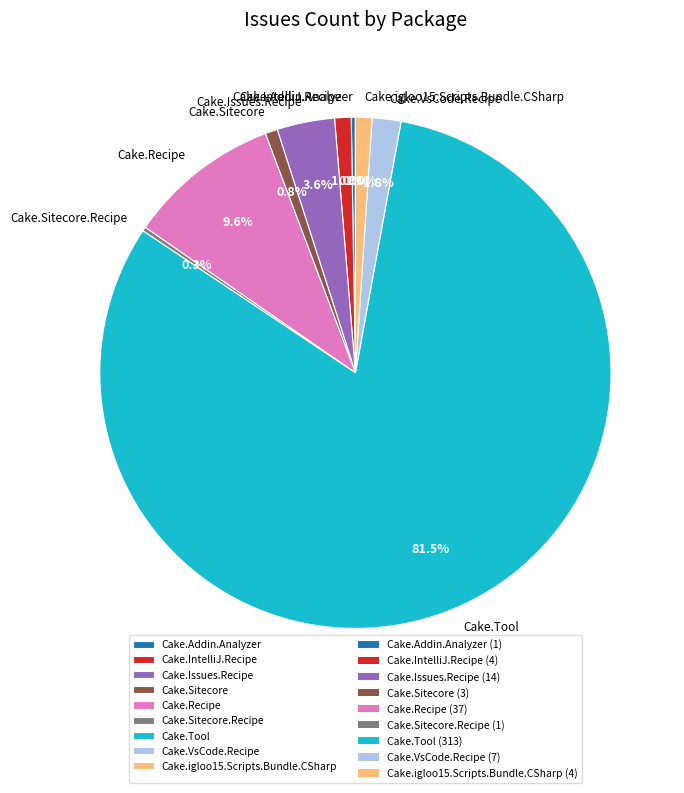

Is there any slice that represents more than half of the pie?

Yes